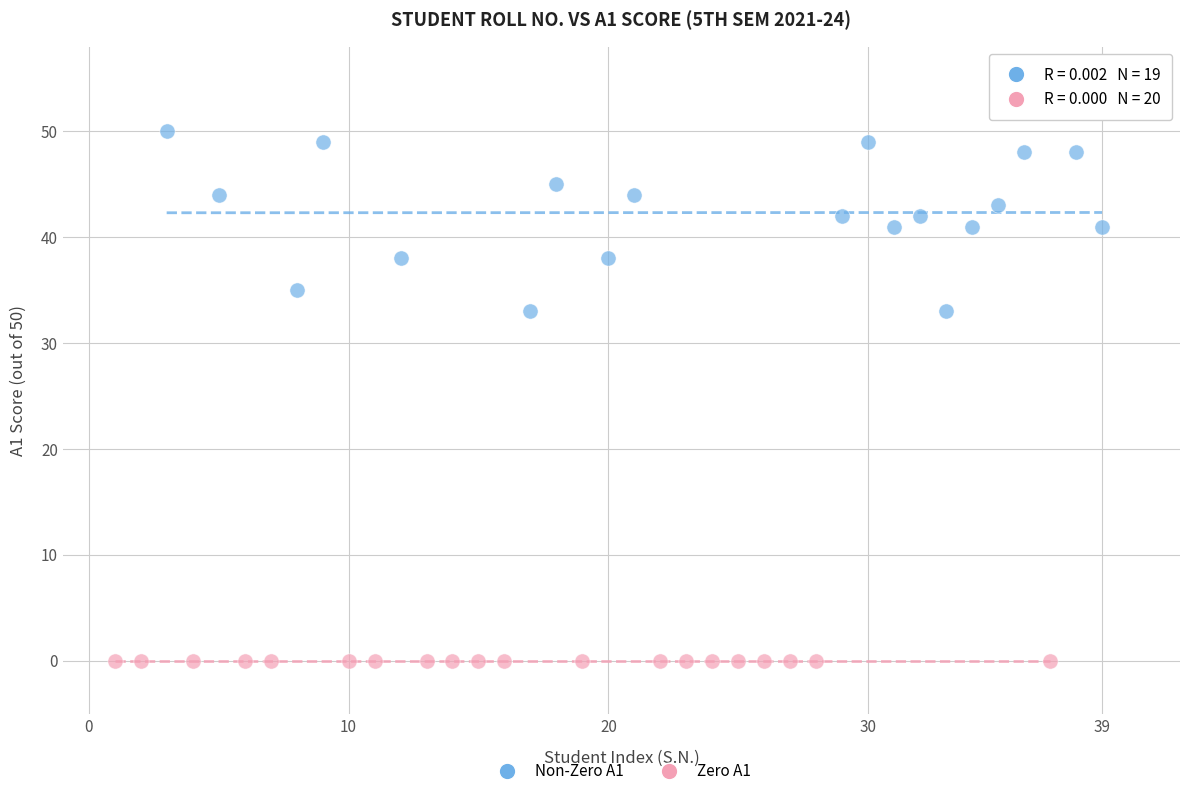

Which series reaches the maximum Y coordinate?

Non-Zero A1